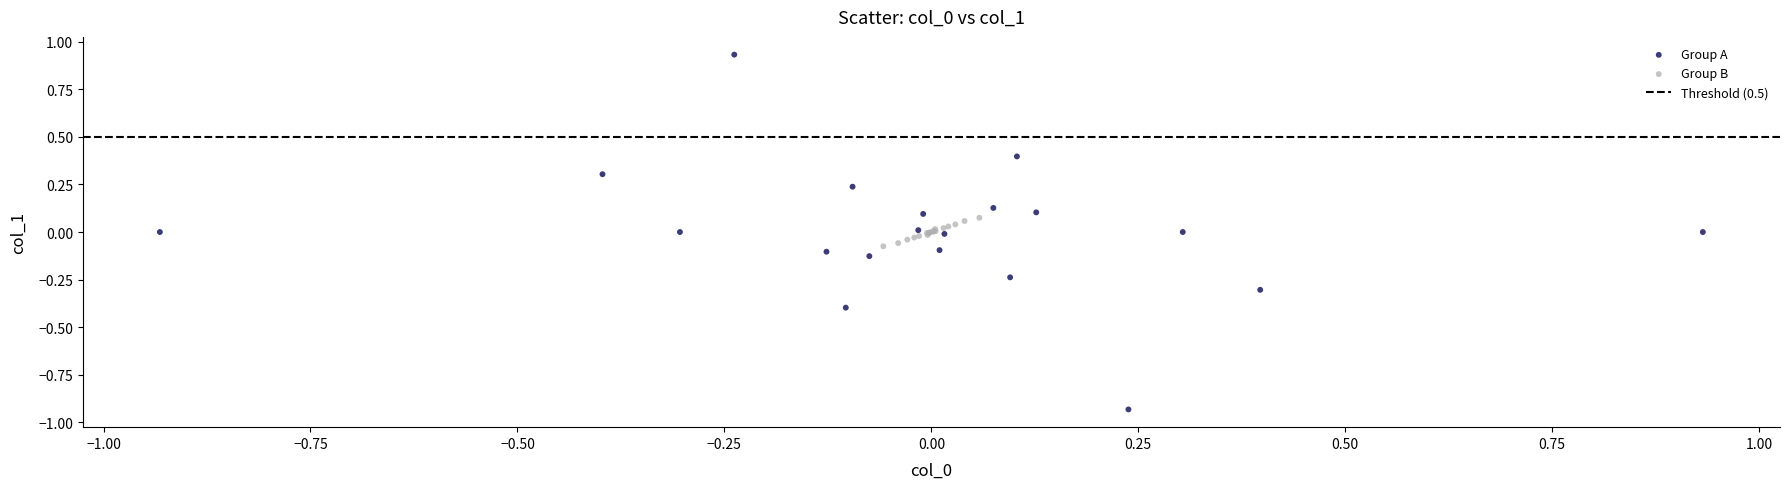

Which series has the largest Y range (max minus min)?

Group A